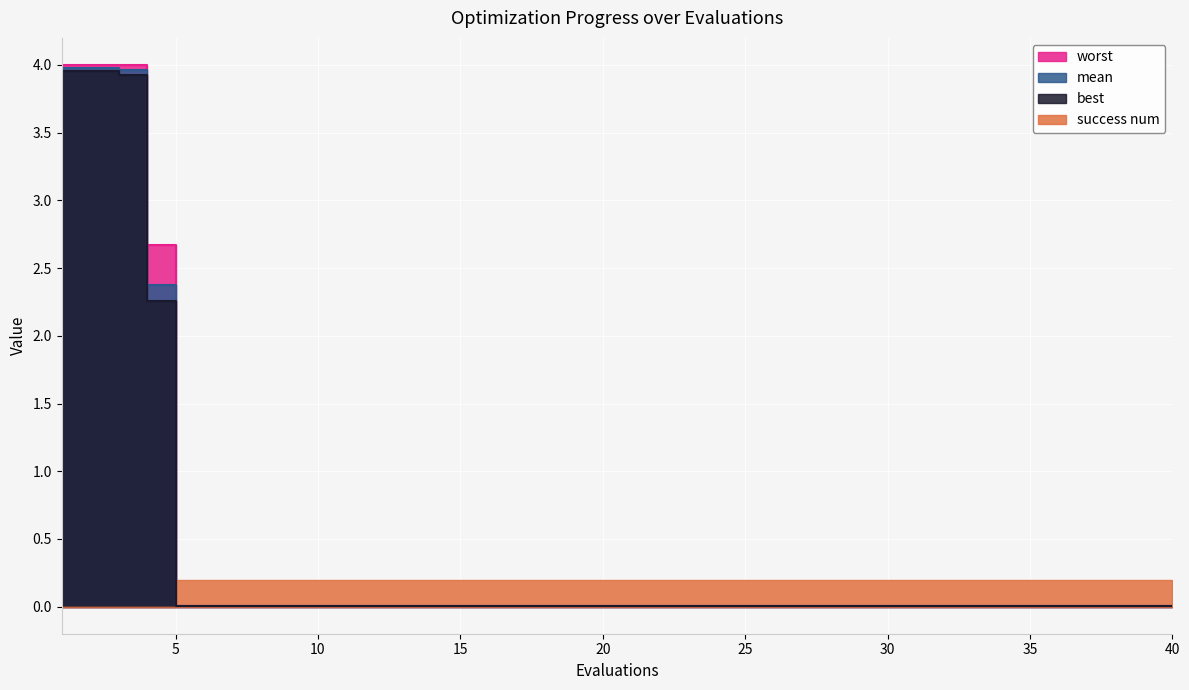

The best series shows 0.0 at 13. True or false?

False